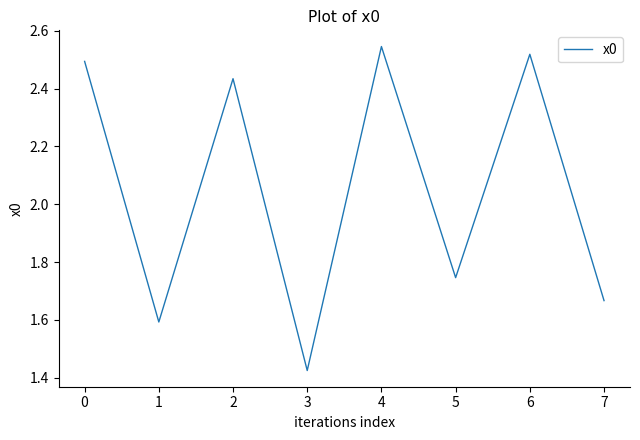

Which category has the highest value across all series?

4